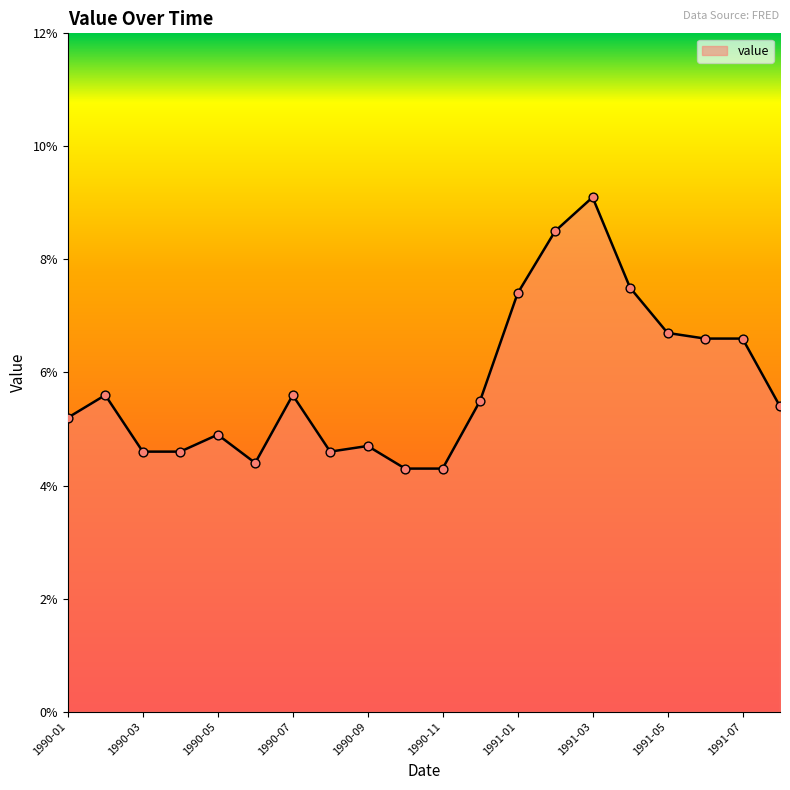

What is the difference between the maximum and minimum values?

4.8